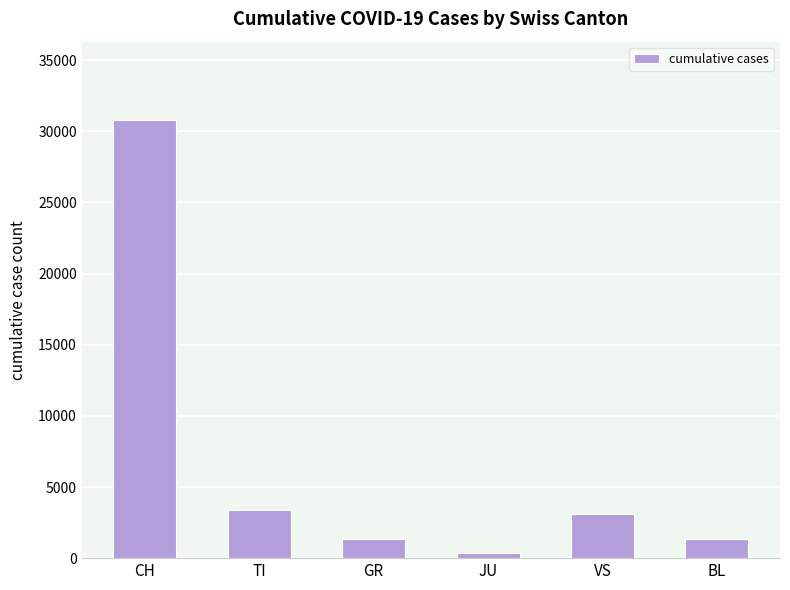

What is the label of the 6th bar from the left?

BL